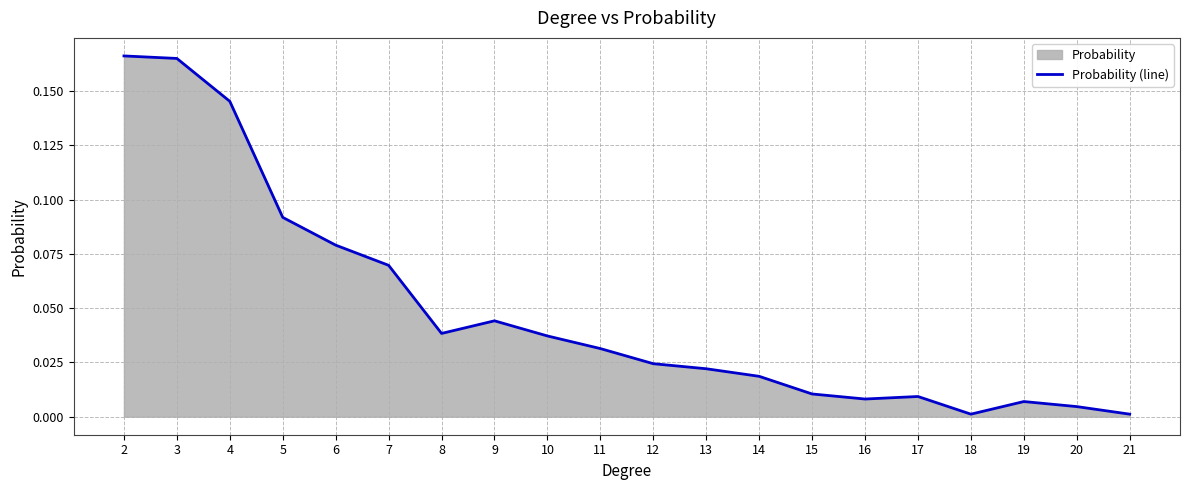

Reading left to right, extract all data points from this chart.

0.2	0.2	0.1	0.1	0.1	0.1	0.0	0.0	0.0	0.0	0.0	0.0	0.0	0.0	0.0	0.0	0.0	0.0	0.0	0.0